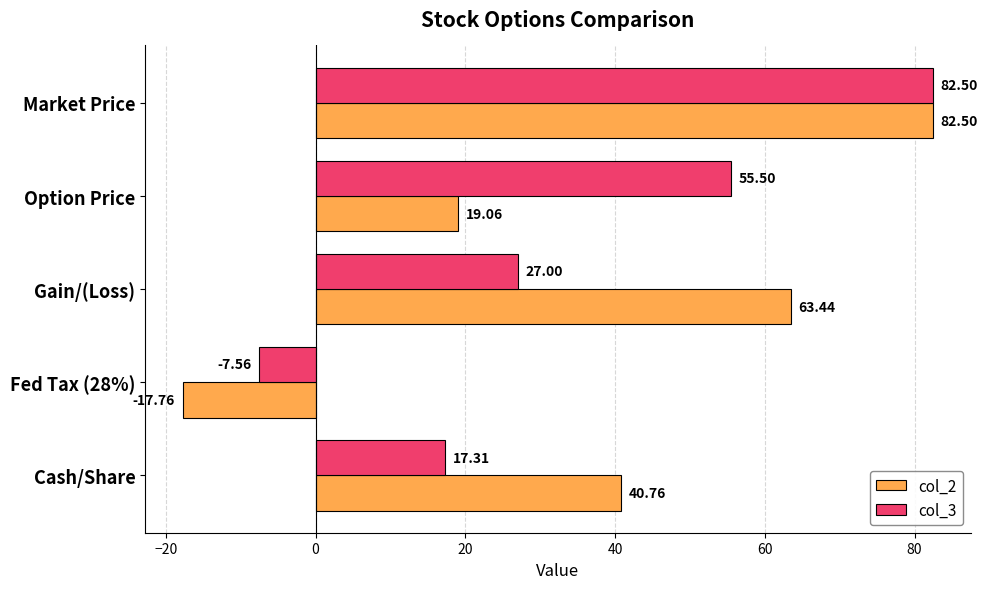

Which series has the widest spread of values?

col_2